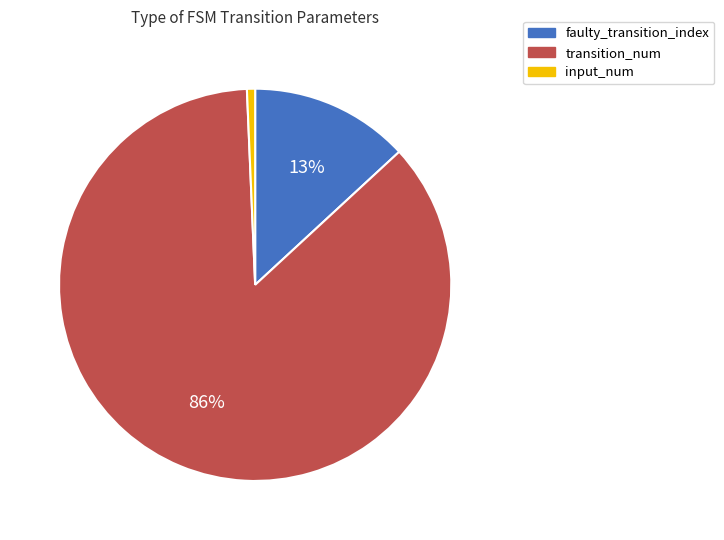

True or false: faulty_transition_index accounts for 25% of the total.

False